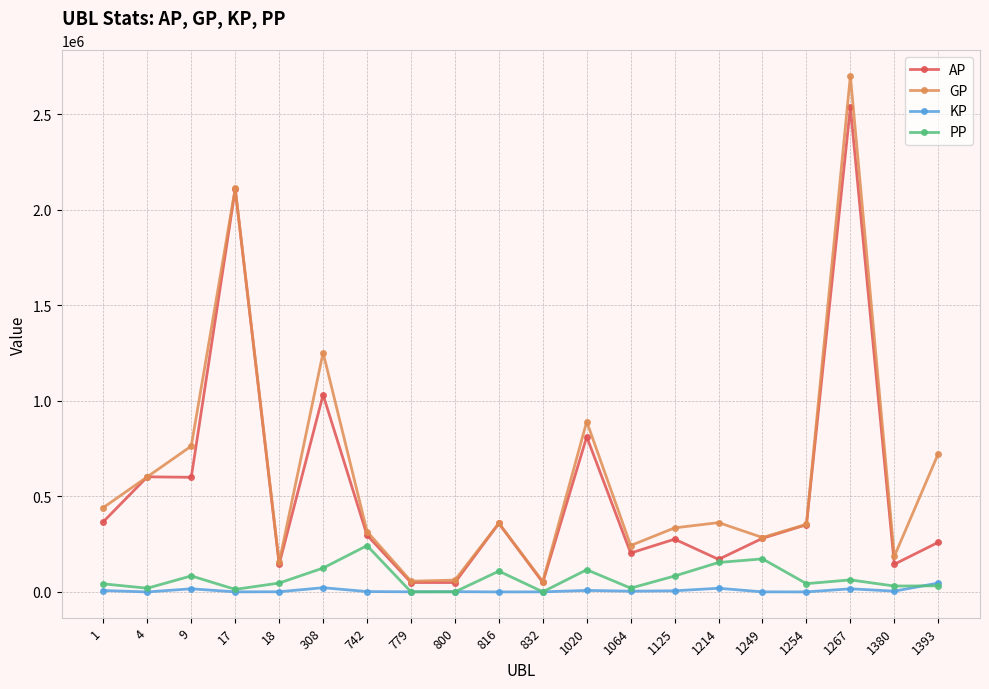

The value of AP at 1249 is 373100.7. True or false?

False